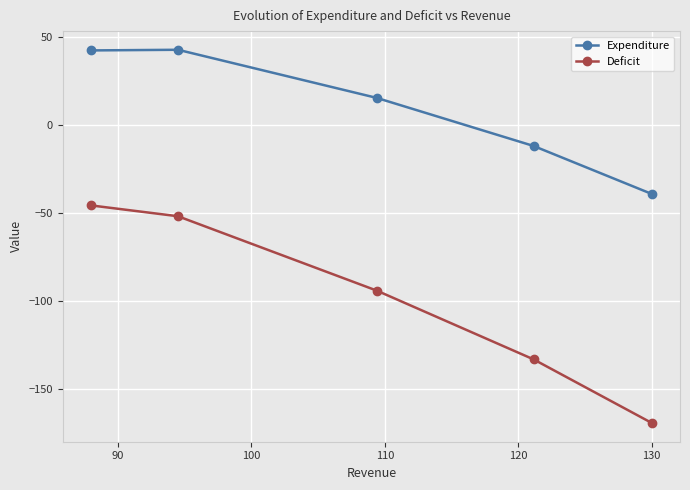

What is the sum of all Expenditure values?

49.8